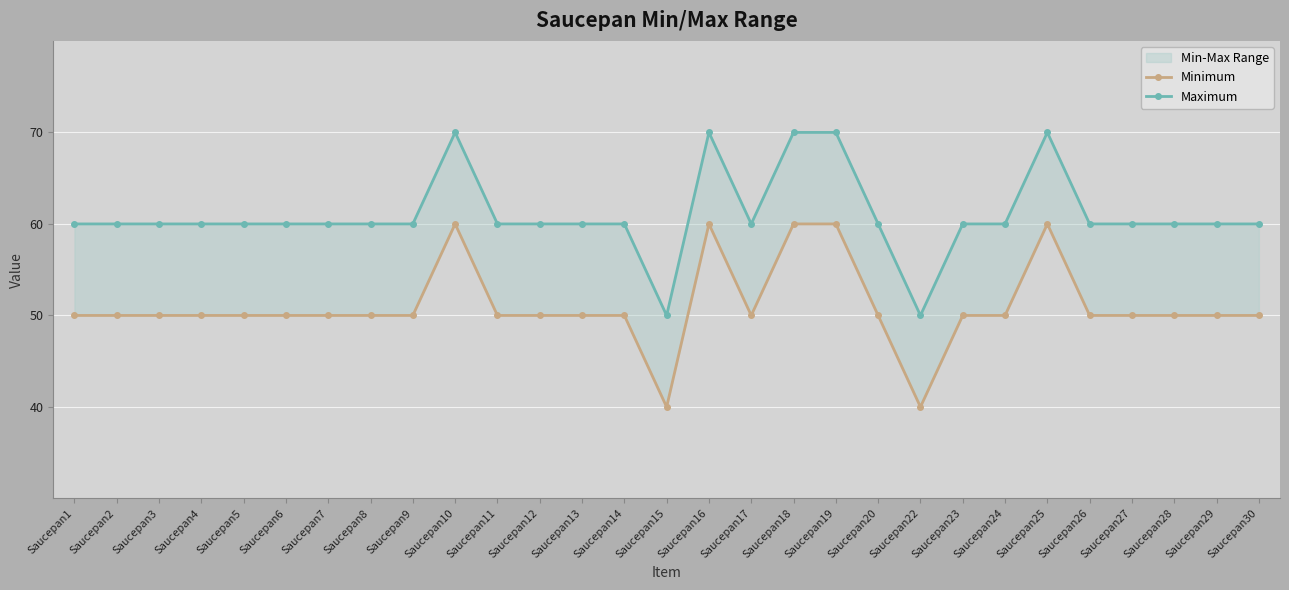

Which series changed the most between Saucepan9 and Saucepan26?

Minimum